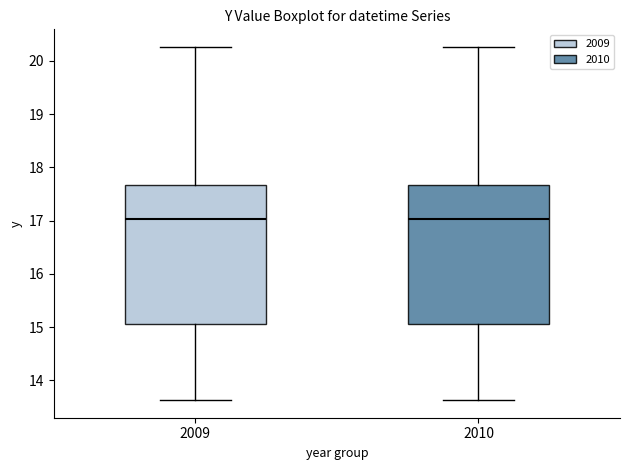

Reading left to right, transcribe this box plot: for each box, give where its median line is, the range the box spans, and where its two whiskers end, as read against the y-axis. The values are not printed on the chart, so give them approximately, as read against the axis.

2009: median 17.0, box 15.1 to 17.7, whiskers 13.6 to 20.3
2010: median 17.0, box 15.1 to 17.7, whiskers 13.6 to 20.3